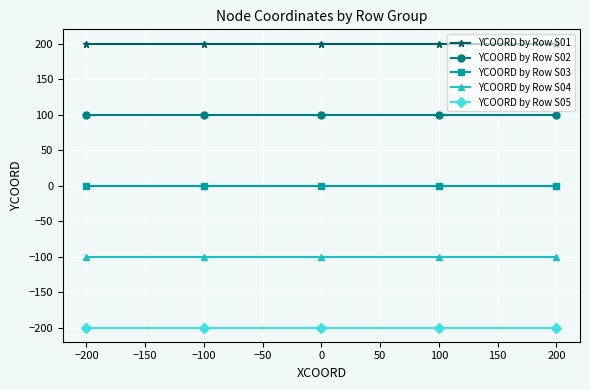

The YCOORD by Row S02 series shows 100 at −100. True or false?

True